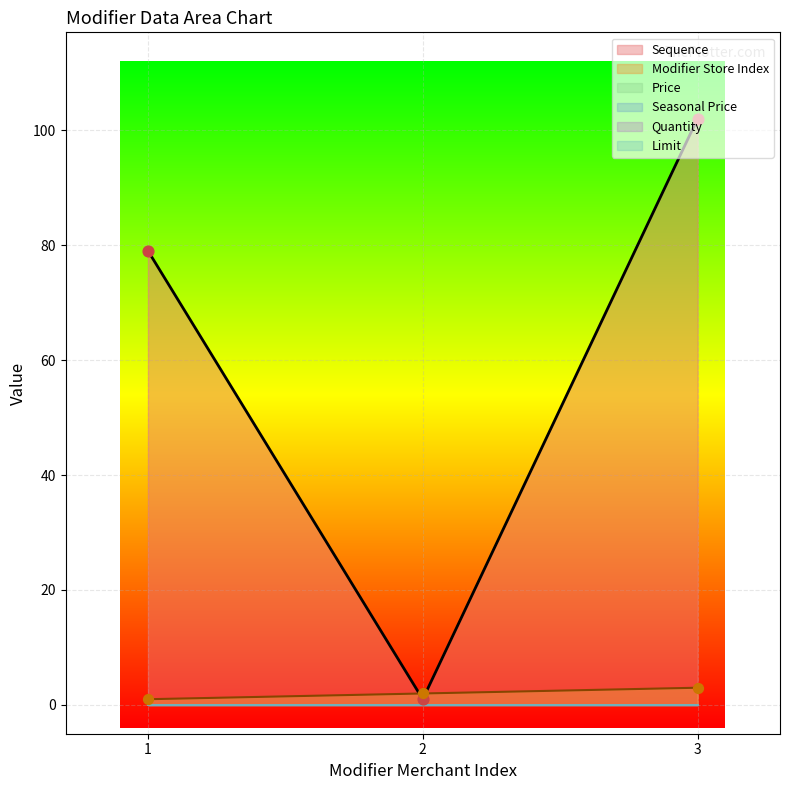

What is the total value across all series at 1?

80